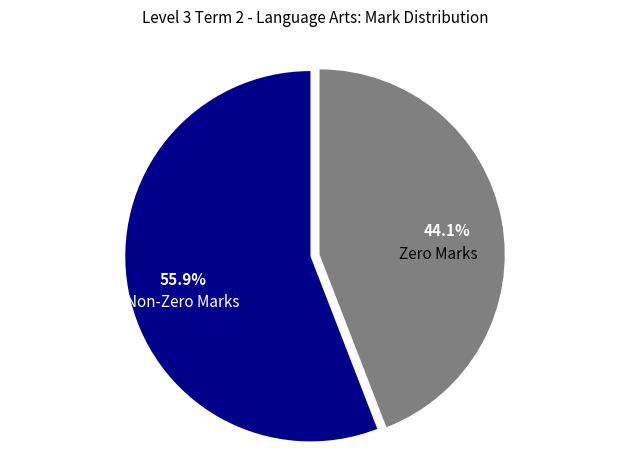

Count the number of slices in the pie.

2